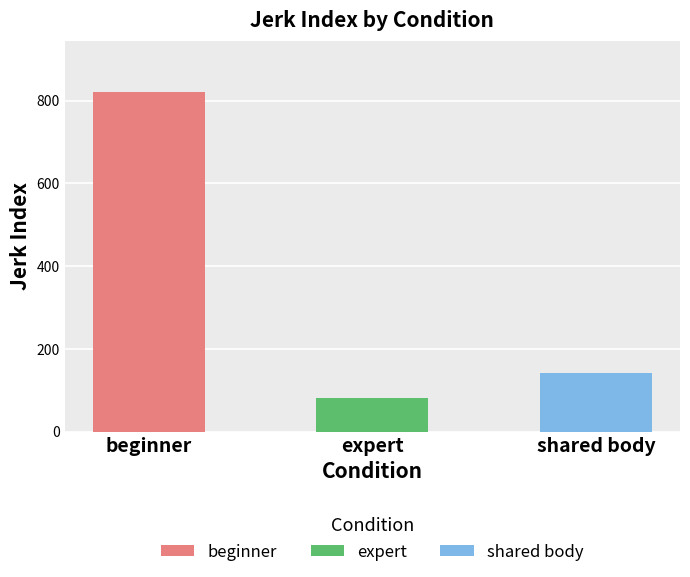

Count the number of data series in this chart.

3